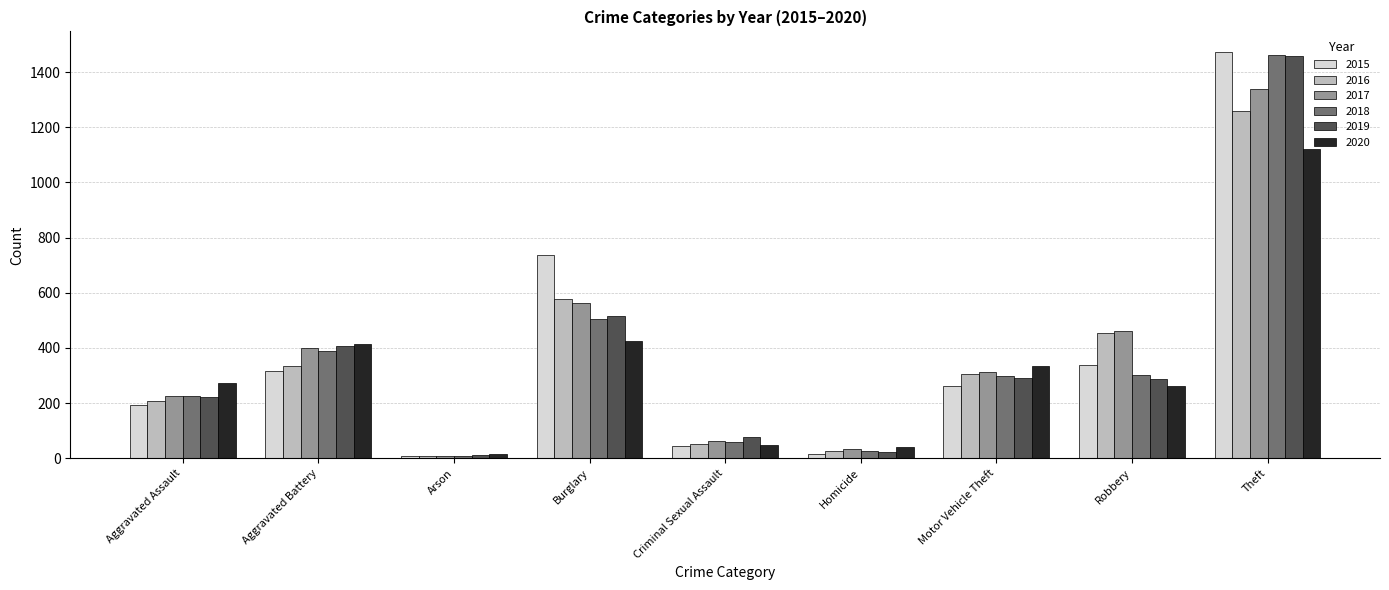

What is the value of the 2016 bar at the 6th from the left?

26